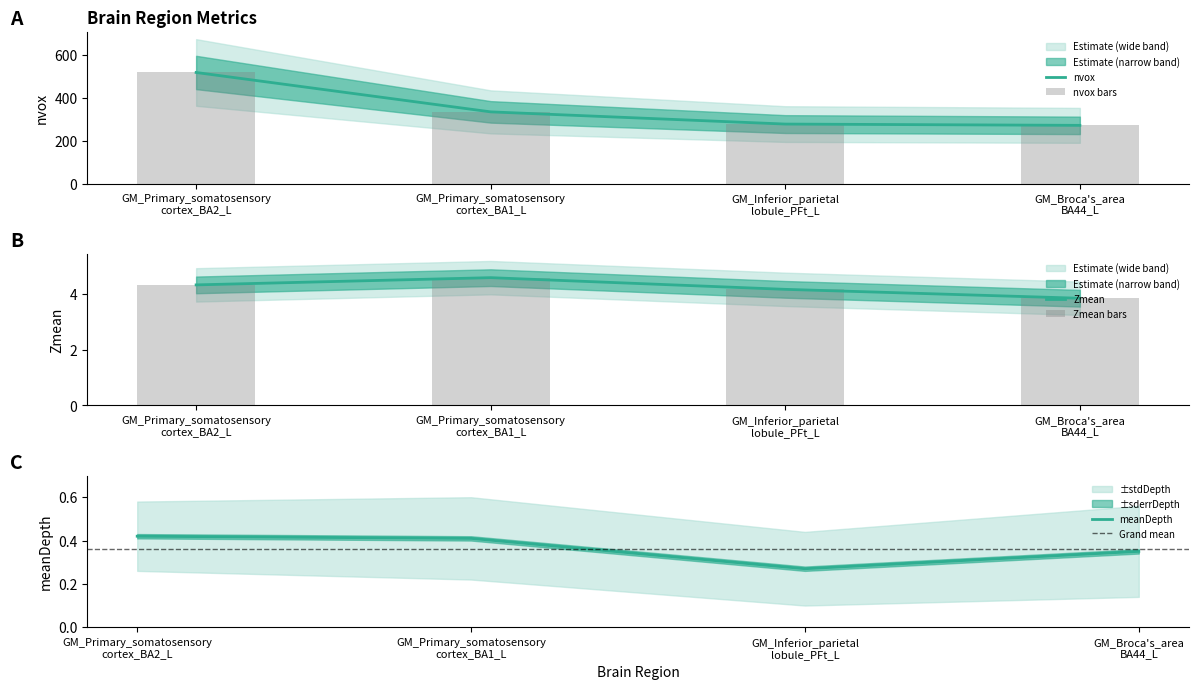

Which category has the lowest value in the Zmean series?

GM_Broca's_area
BA44_L